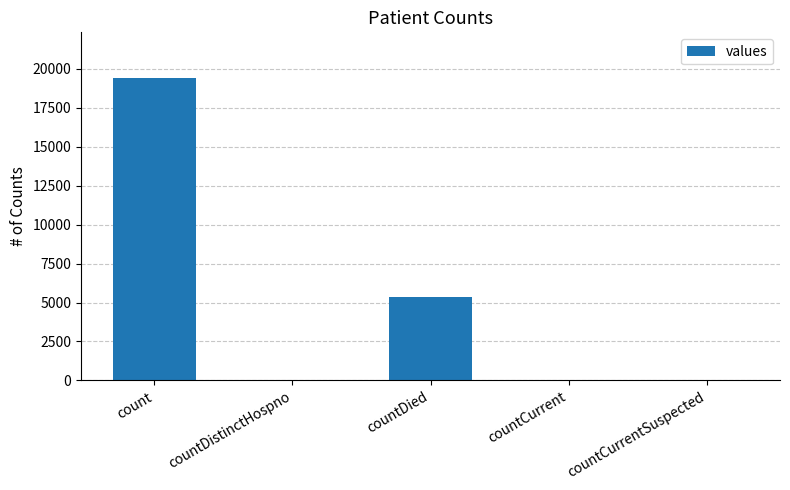

What is the sum of all values?

24875